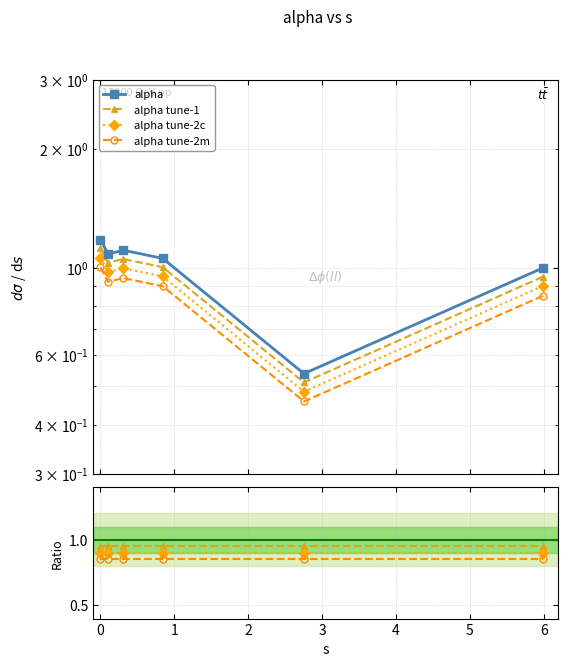

True or false: the data shows 1.1 at 0.0.

True